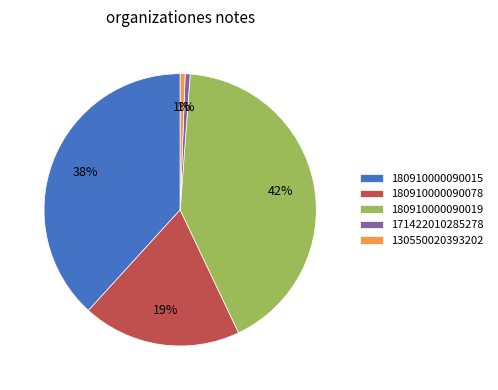

Which slice is the largest?

180910000090019